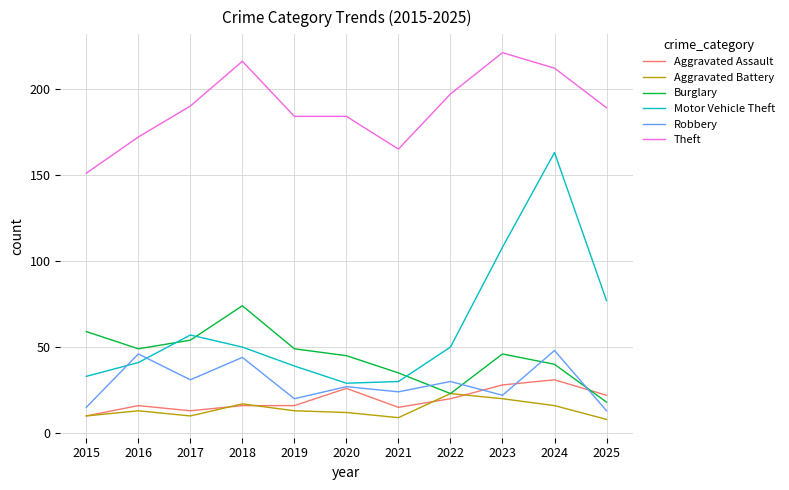

Reading left to right, what are all the values shown in this chart?

Aggravated Assault: 10	16	13	16	16	26	15	20	28	31	22
Aggravated Battery: 10	13	10	17	13	12	9	23	20	16	8
Burglary: 59	49	54	74	49	45	35	23	46	40	18
Motor Vehicle Theft: 33	41	57	50	39	29	30	50	108	163	77
Robbery: 15	46	31	44	20	27	24	30	22	48	13
Theft: 151	172	190	216	184	184	165	197	221	212	189